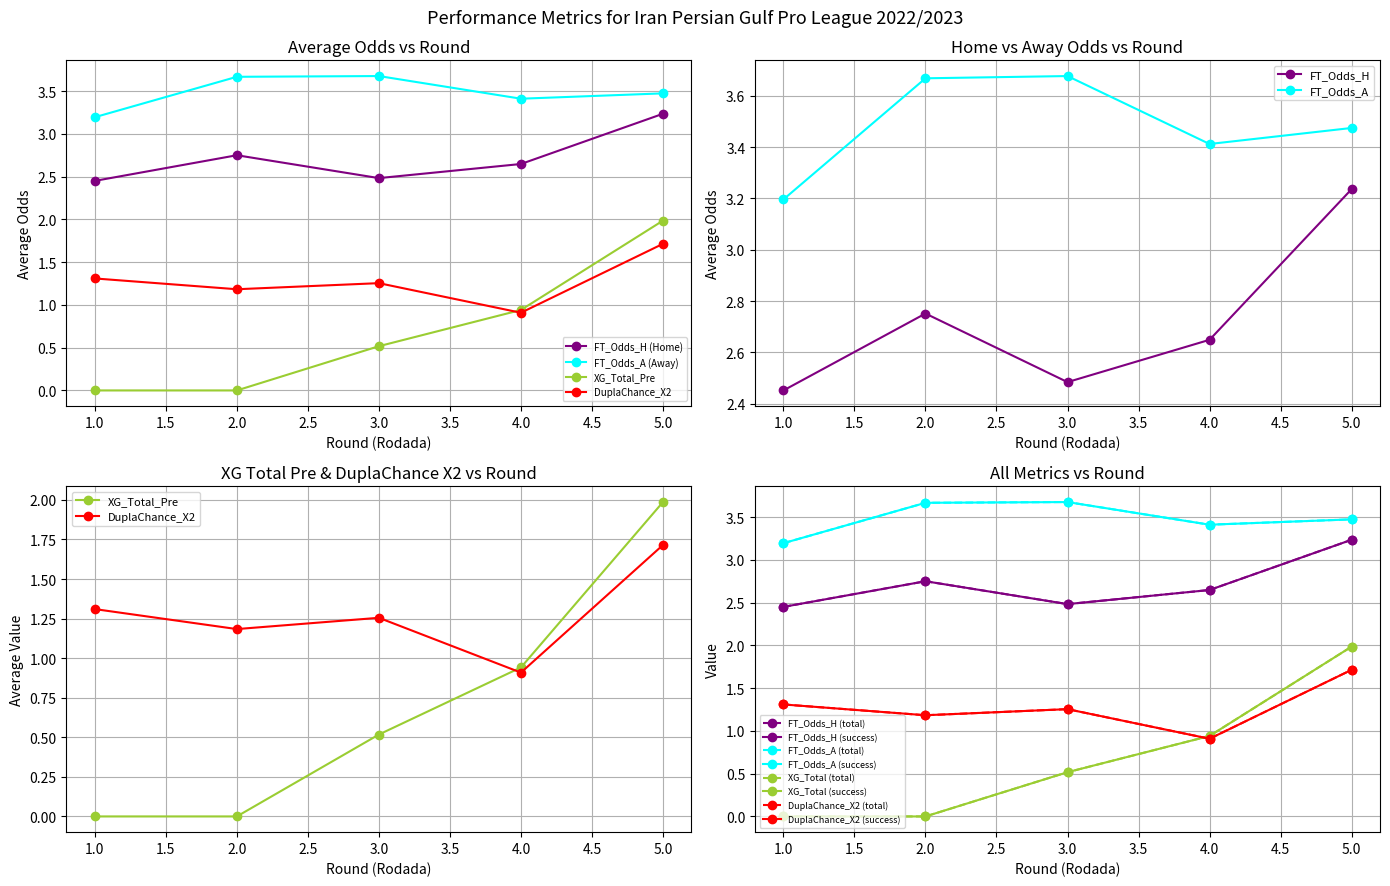

True or false: FT_Odds_H has a value of 4.2 at 1.0.

False